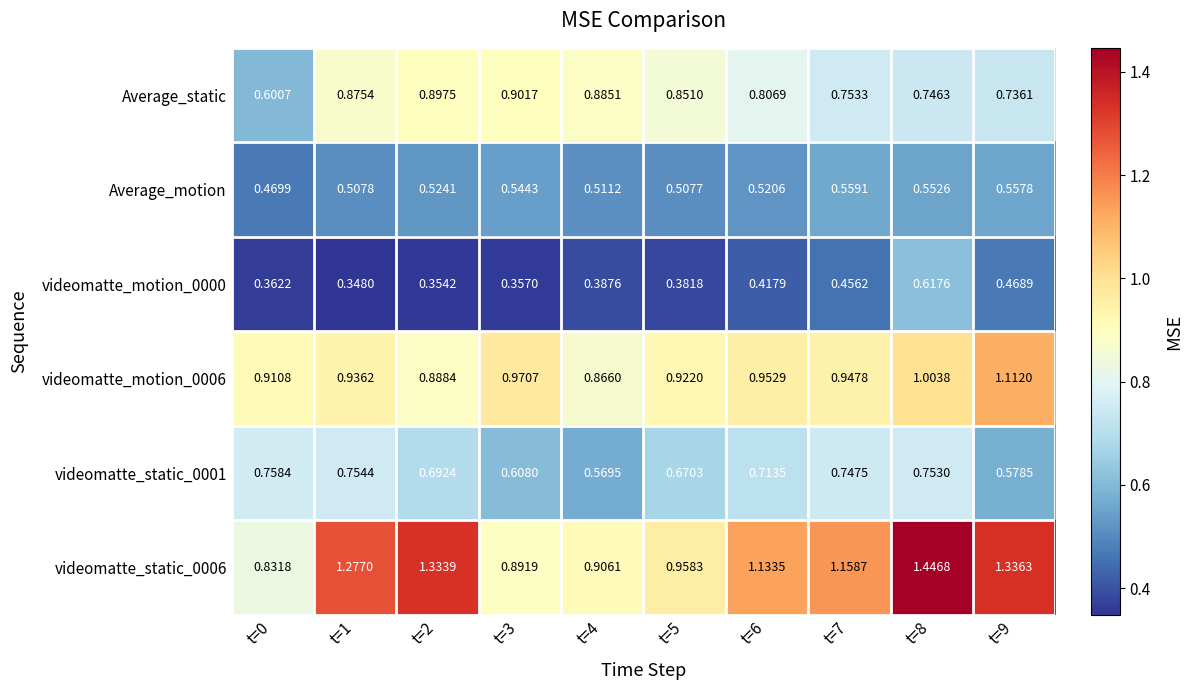

Is the value of videomatte_static_0006 at t=3 greater than the value of videomatte_static_0001 at t=9?

Yes